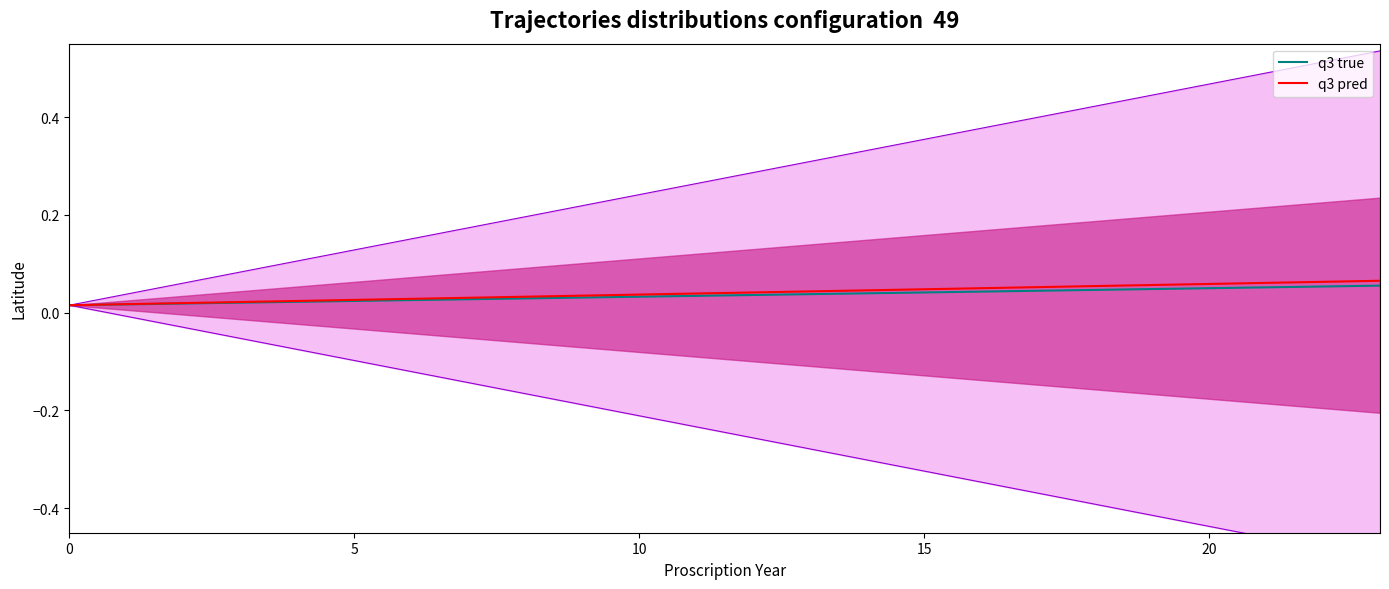

What is the greatest value displayed?

0.5